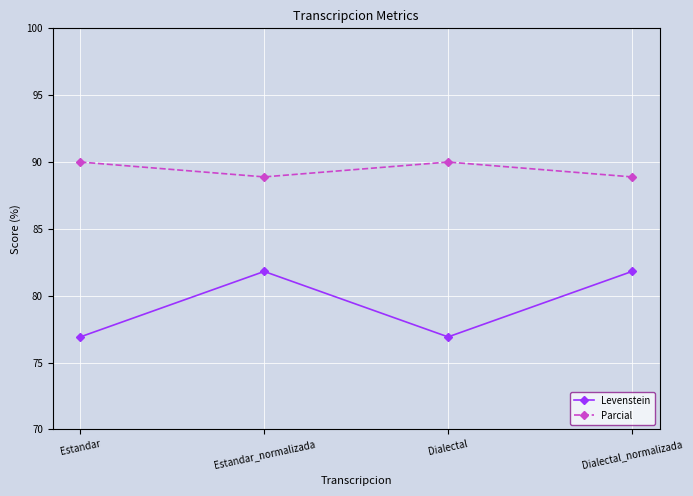

At how many categories does at least one series exceed 88?

4